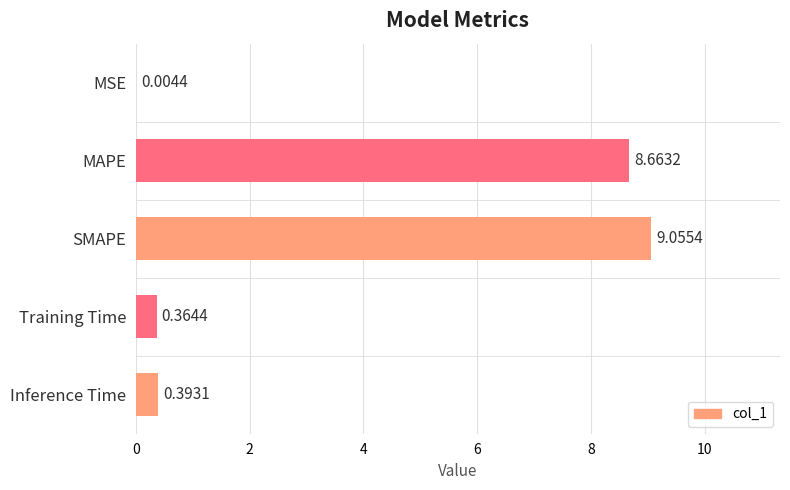

Are the bars horizontal?

Yes